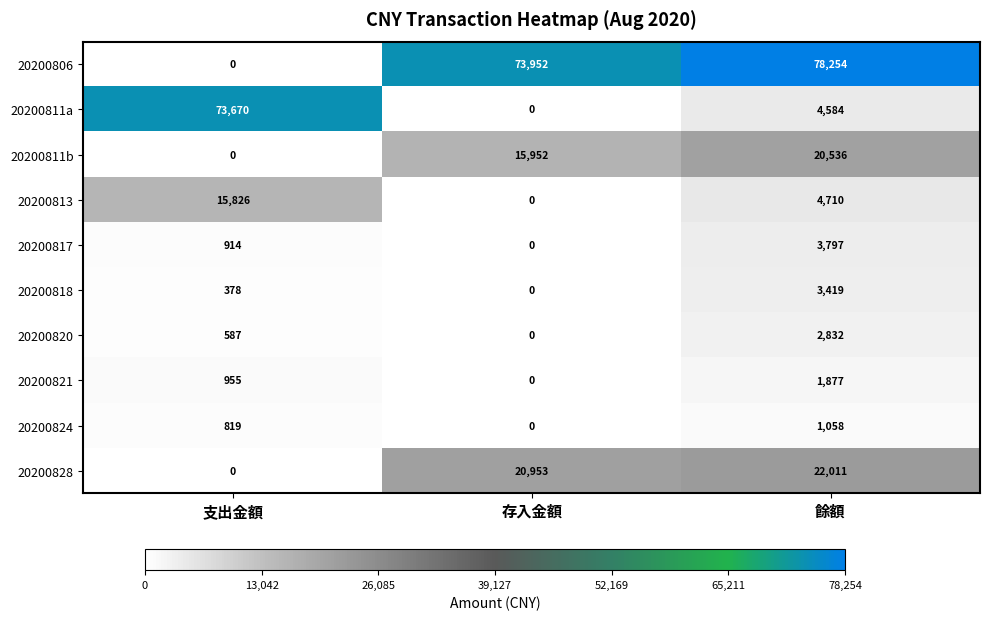

What is the greatest value displayed?

78254